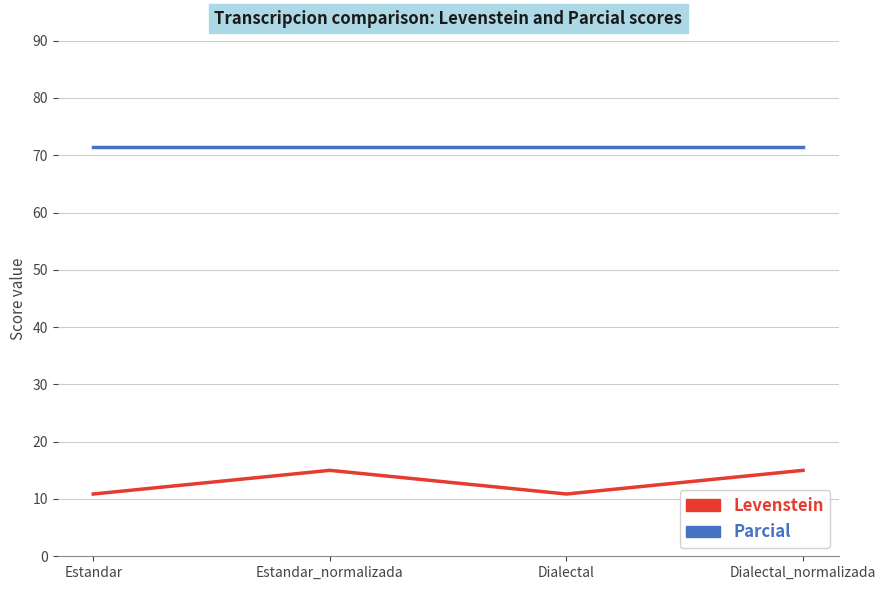

What position from the right is Estandar?

4